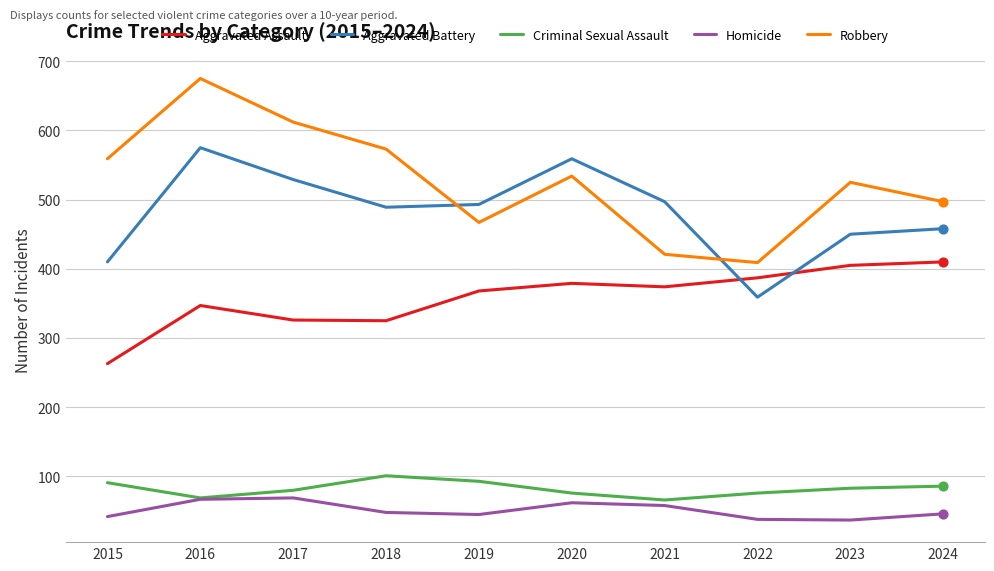

Is the value of Homicide at 2015 greater than the value of Aggravated Battery at 2024?

No